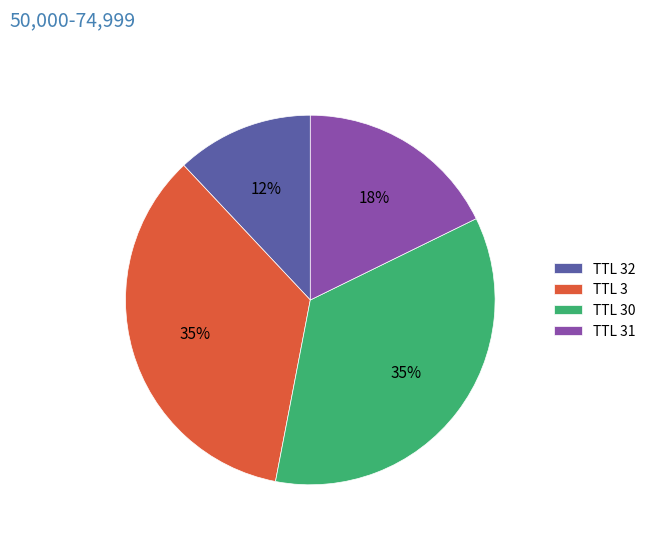

Count the number of slices in the pie.

4